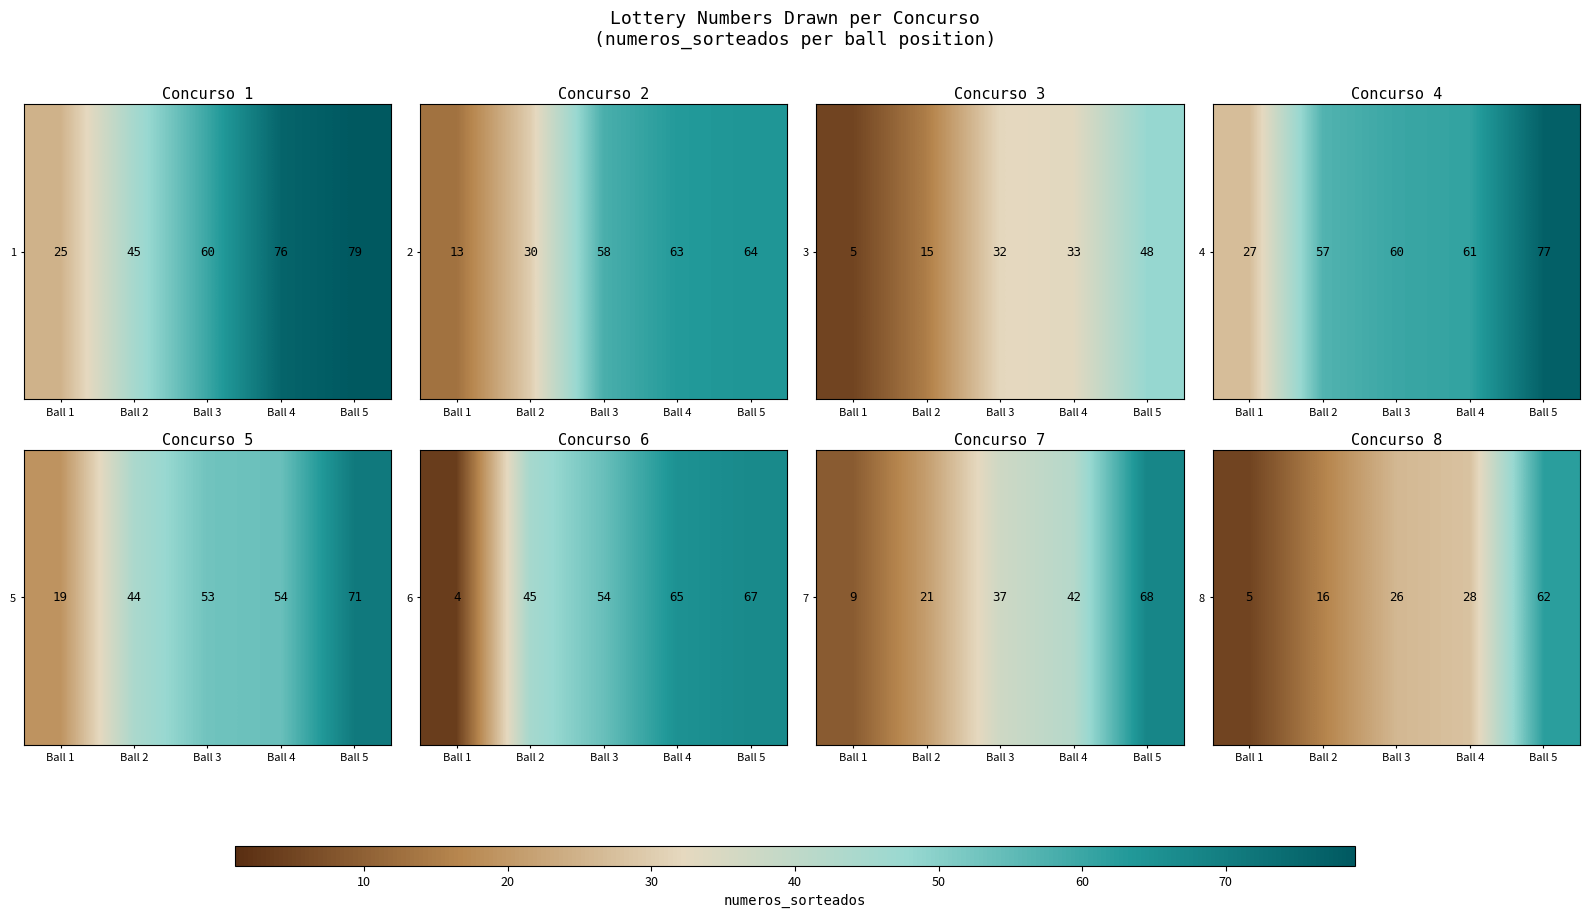

What is the average value?

0.3